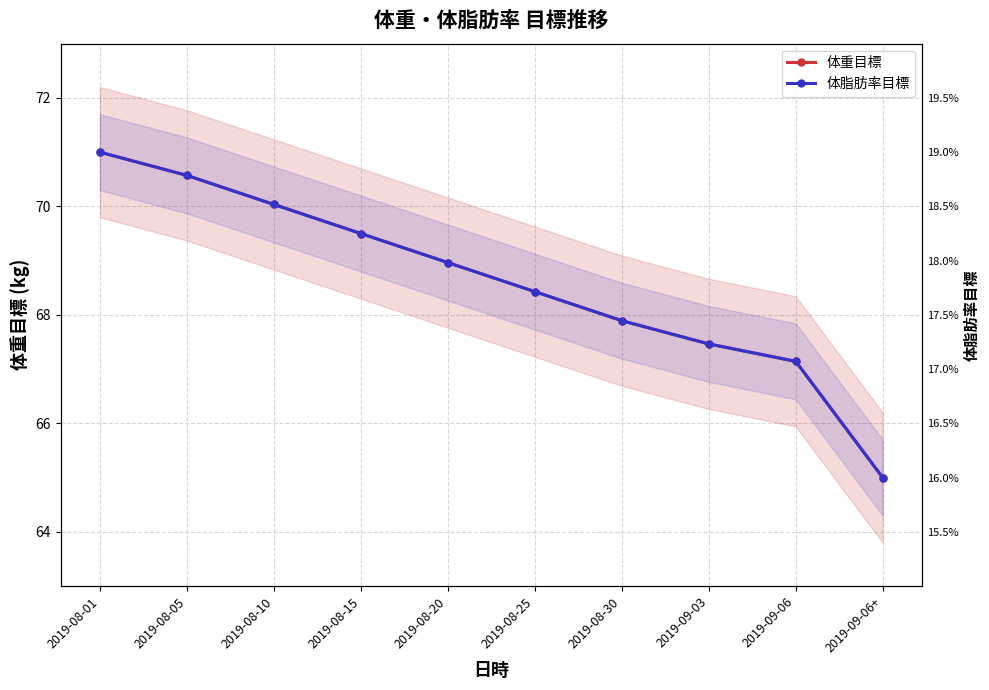

Which series has the widest spread of values?

体重目標